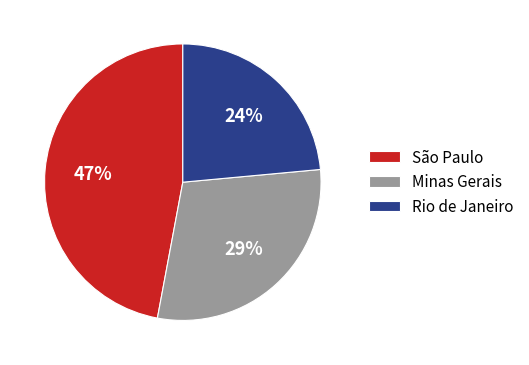

Does Minas Gerais represent more than half of the total?

No